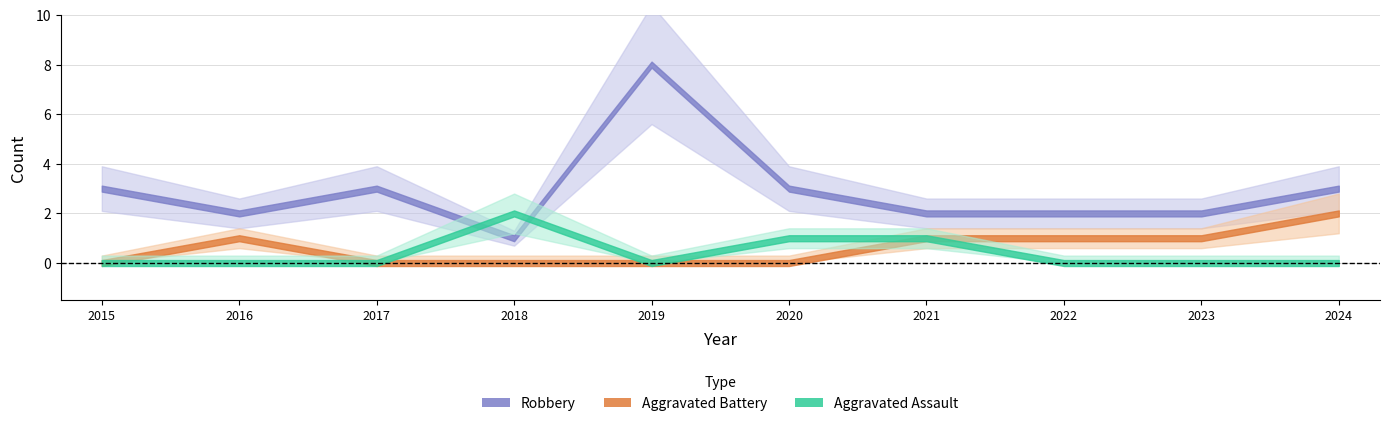

Reading left to right, list all the values displayed in this chart.

Aggravated Assault: 0	0	0	2	0	1	1	0	0	0
Aggravated Battery: 0	1	0	0	0	0	1	1	1	2
Robbery: 3	2	3	1	8	3	2	2	2	3